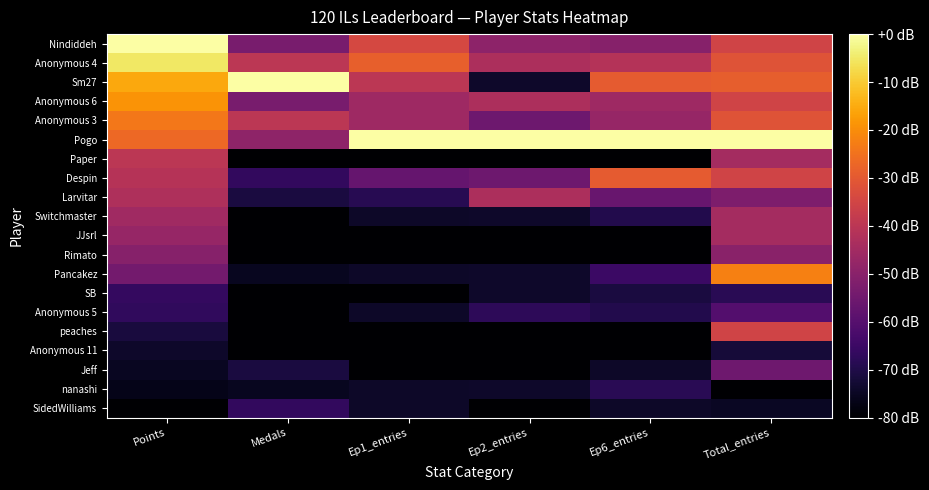

Reading left to right, extract all data points from this chart.

Nindiddeh: Points=0.0	Medals=-53.3	Ep1_entries=-34.3	Ep2_entries=-49.2	Ep6_entries=-50.4	Total_entries=-35.4
Anonymous 4: Points=-5.1	Medals=-40.0	Ep1_entries=-28.6	Ep2_entries=-43.1	Ep6_entries=-41.5	Total_entries=-31.5
Sm27: Points=-15.5	Medals=0.0	Ep1_entries=-40.0	Ep2_entries=-73.8	Ep6_entries=-29.6	Total_entries=-28.9
Anonymous 6: Points=-19.0	Medals=-53.3	Ep1_entries=-45.7	Ep2_entries=-43.1	Ep6_entries=-45.9	Total_entries=-35.4
Anonymous 3: Points=-23.8	Medals=-40.0	Ep1_entries=-45.7	Ep2_entries=-55.4	Ep6_entries=-47.4	Total_entries=-31.5
Pogo: Points=-26.7	Medals=-48.9	Ep1_entries=0.0	Ep2_entries=0.0	Ep6_entries=0.0	Total_entries=0.0
Paper: Points=-39.8	Medals=-80.0	Ep1_entries=-80.0	Ep2_entries=-80.0	Ep6_entries=-80.0	Total_entries=-44.6
Despin: Points=-41.0	Medals=-66.7	Ep1_entries=-57.1	Ep2_entries=-55.4	Ep6_entries=-29.6	Total_entries=-35.4
Larvitar: Points=-42.7	Medals=-71.1	Ep1_entries=-68.6	Ep2_entries=-43.1	Ep6_entries=-56.3	Total_entries=-52.5
Switchmaster: Points=-45.5	Medals=-80.0	Ep1_entries=-74.3	Ep2_entries=-73.8	Ep6_entries=-69.6	Total_entries=-44.6
JJsrl: Points=-47.4	Medals=-80.0	Ep1_entries=-80.0	Ep2_entries=-80.0	Ep6_entries=-80.0	Total_entries=-44.6
Rimato: Points=-50.5	Medals=-80.0	Ep1_entries=-80.0	Ep2_entries=-80.0	Ep6_entries=-80.0	Total_entries=-49.8
Pancakez: Points=-54.4	Medals=-75.6	Ep1_entries=-74.3	Ep2_entries=-73.8	Ep6_entries=-65.2	Total_entries=-22.3
SB: Points=-66.3	Medals=-80.0	Ep1_entries=-80.0	Ep2_entries=-73.8	Ep6_entries=-71.1	Total_entries=-68.2
Anonymous 5: Points=-67.1	Medals=-80.0	Ep1_entries=-74.3	Ep2_entries=-67.7	Ep6_entries=-69.6	Total_entries=-60.3
peaches: Points=-71.6	Medals=-80.0	Ep1_entries=-80.0	Ep2_entries=-80.0	Ep6_entries=-80.0	Total_entries=-35.4
Anonymous 11: Points=-74.0	Medals=-80.0	Ep1_entries=-80.0	Ep2_entries=-80.0	Ep6_entries=-80.0	Total_entries=-72.1
Jeff: Points=-75.1	Medals=-71.1	Ep1_entries=-80.0	Ep2_entries=-80.0	Ep6_entries=-74.1	Total_entries=-55.1
nanashi: Points=-76.5	Medals=-75.6	Ep1_entries=-74.3	Ep2_entries=-73.8	Ep6_entries=-68.1	Total_entries=-80.0
SidedWilliams: Points=-80.0	Medals=-66.7	Ep1_entries=-74.3	Ep2_entries=-80.0	Ep6_entries=-74.1	Total_entries=-74.8